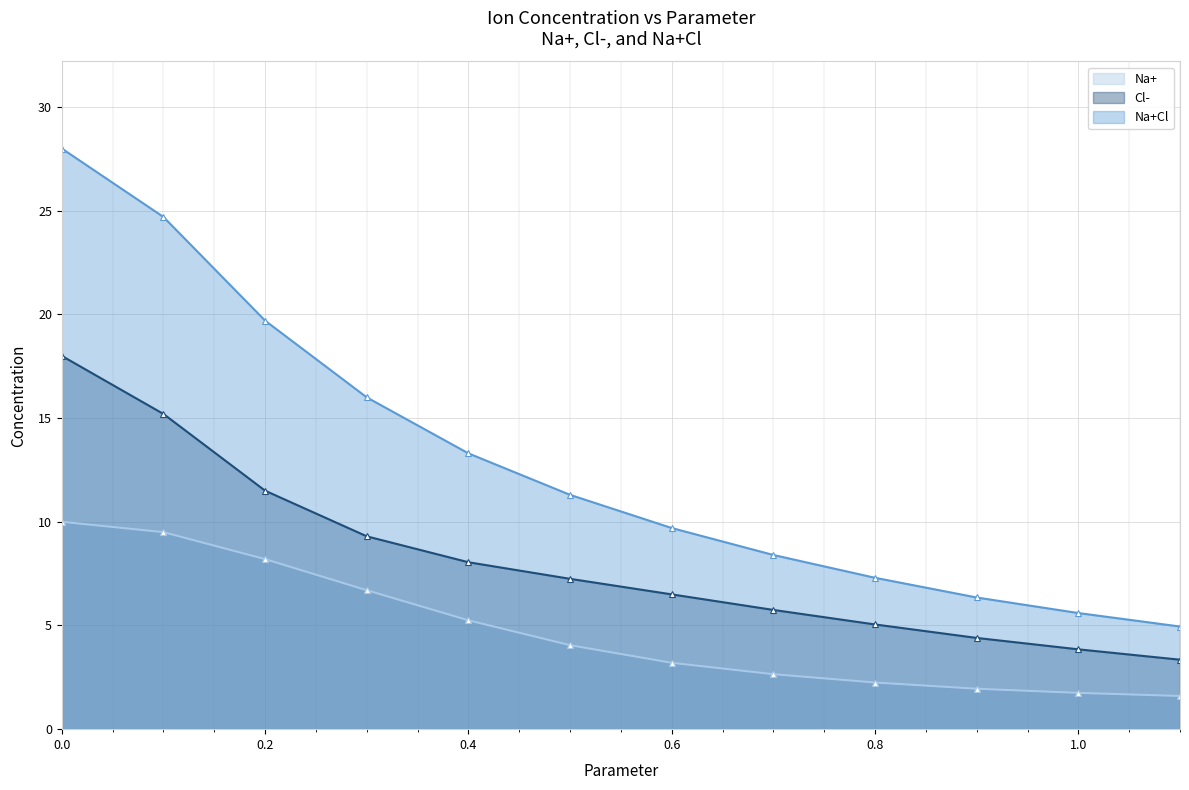

What is the sum of the Cl- values at 0.6 and 0.0?

24.5